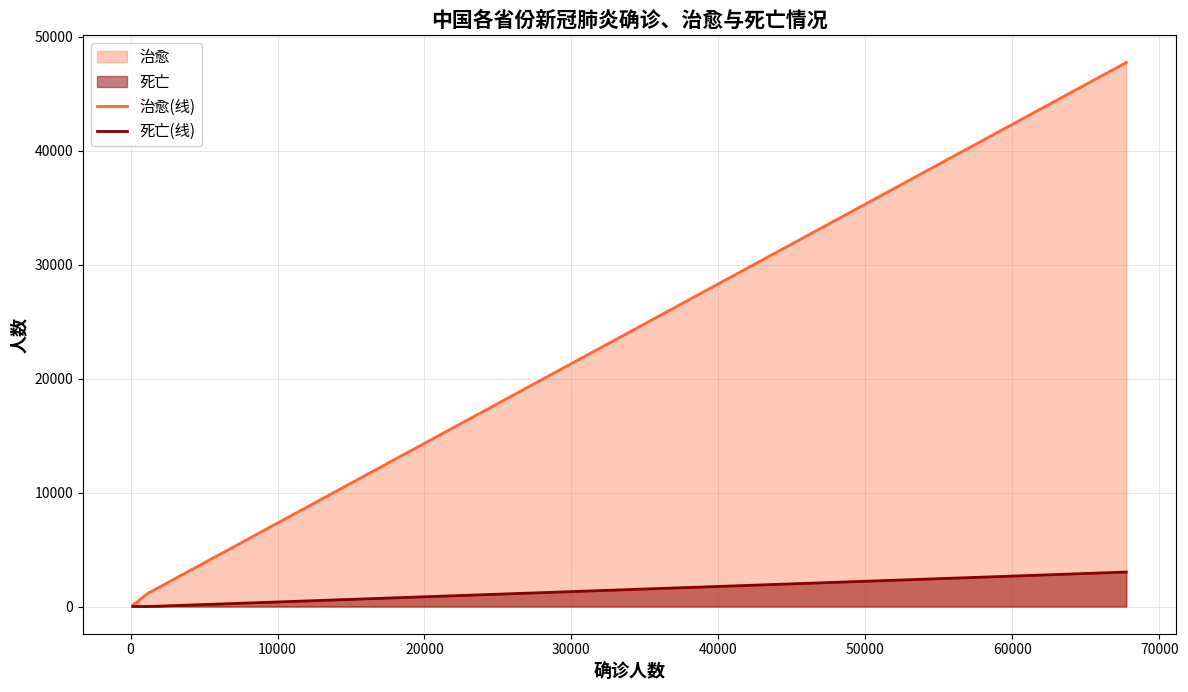

Rank the series by their average value, from highest to lowest.

治愈(线), 死亡(线)